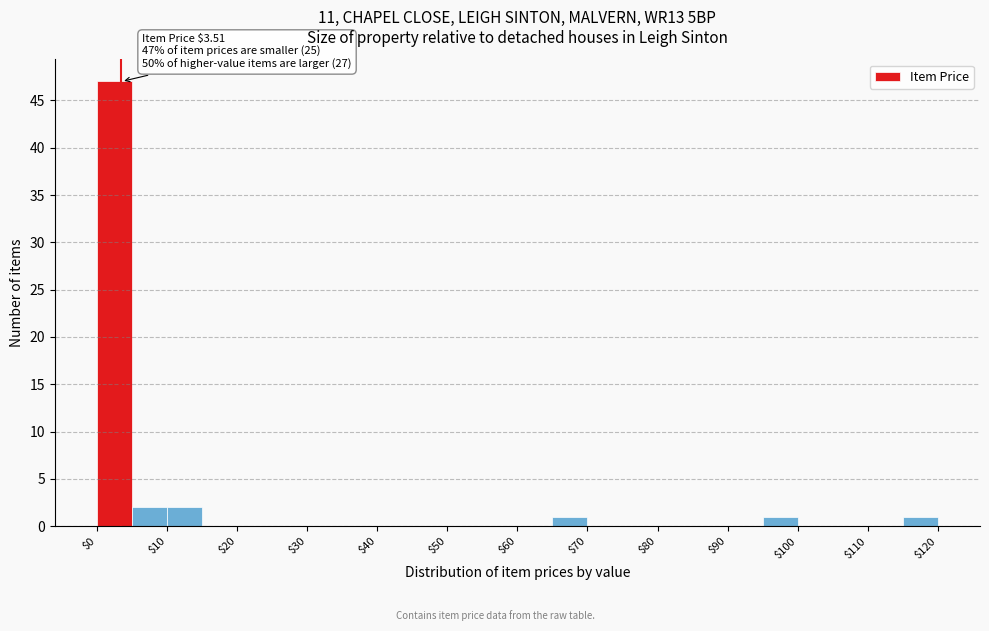

Which range on the x-axis has the tallest bar?

0 to 5